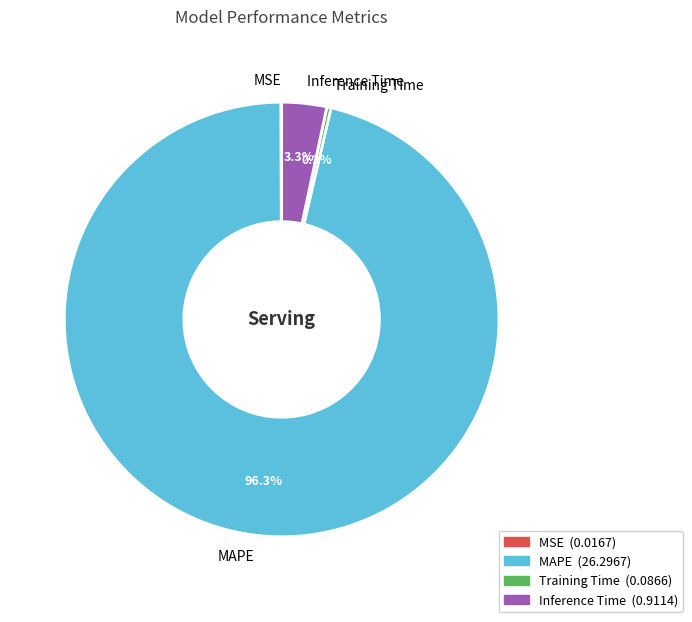

Which slice is the largest?

MAPE